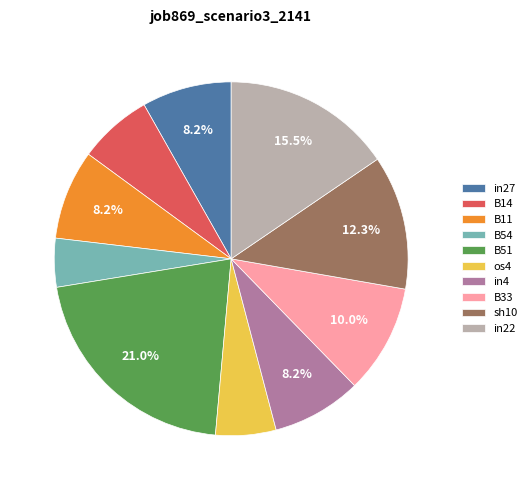

How many segments does this pie chart have?

10